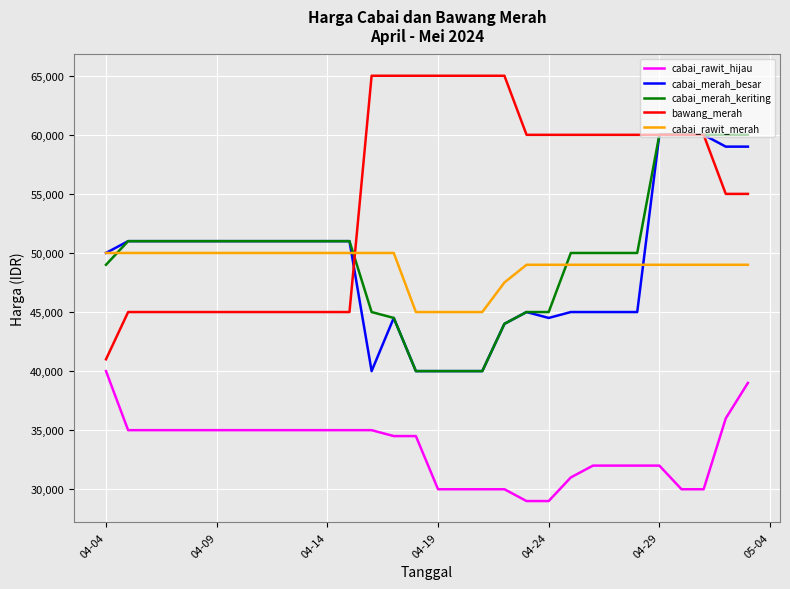

What is the maximum value for cabai_rawit_hijau?

40000